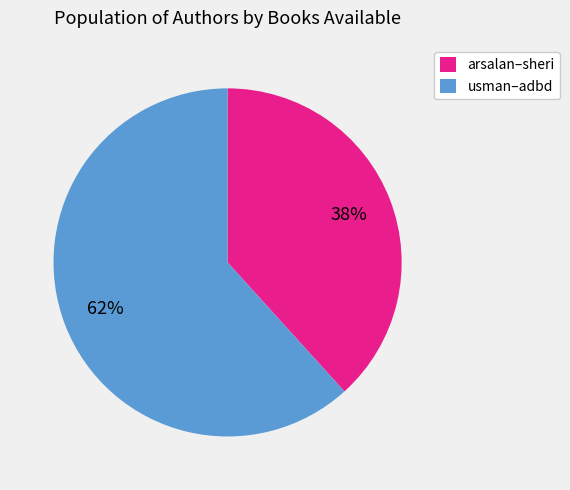

Rank the categories by value from lowest to highest.

arsalan–sheri, usman–adbd